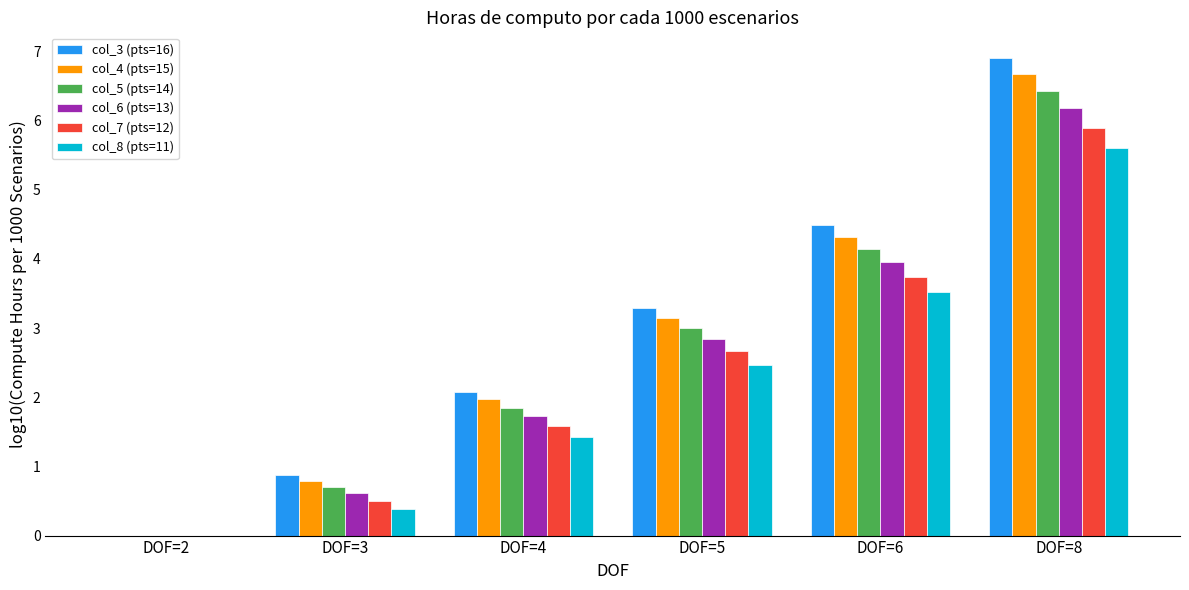

What is the spread (max minus min) of values at DOF=3?

0.5